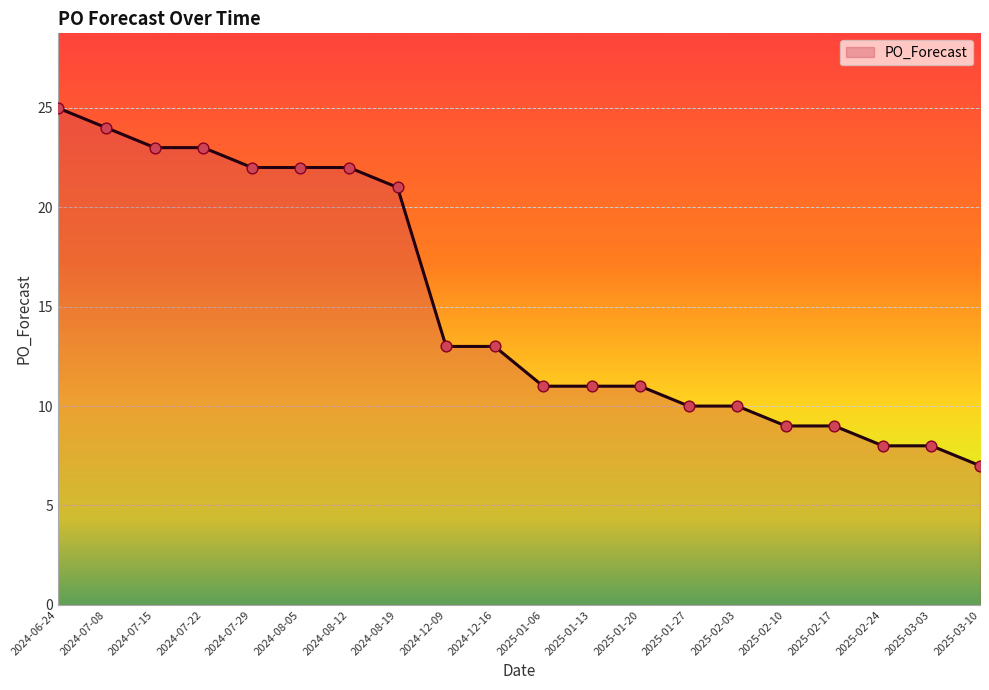

Between 2025-02-24 and 2024-07-08, which is larger?

2024-07-08